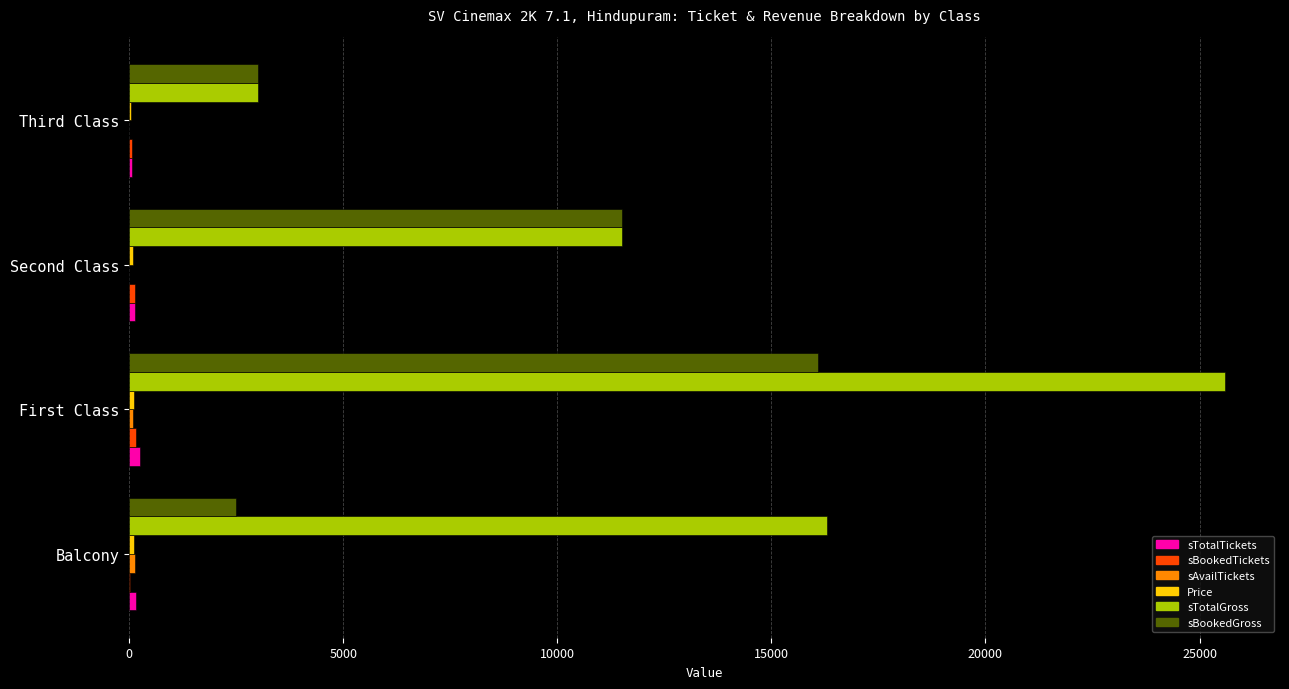

Which series has the largest total across all categories?

sTotalGross